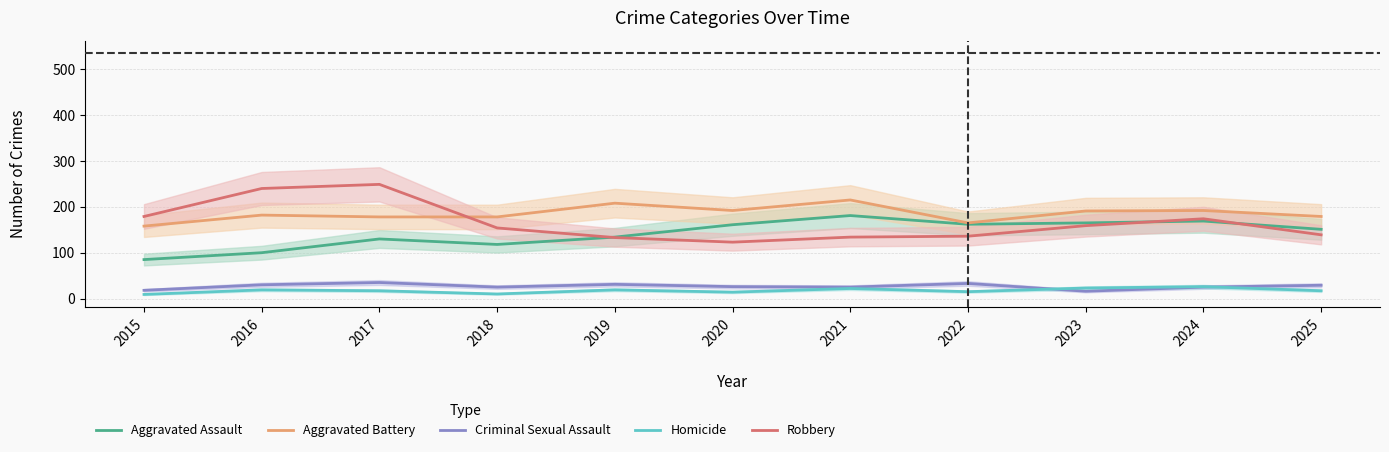

True or false: Homicide has a value of 9 at 2015.

True